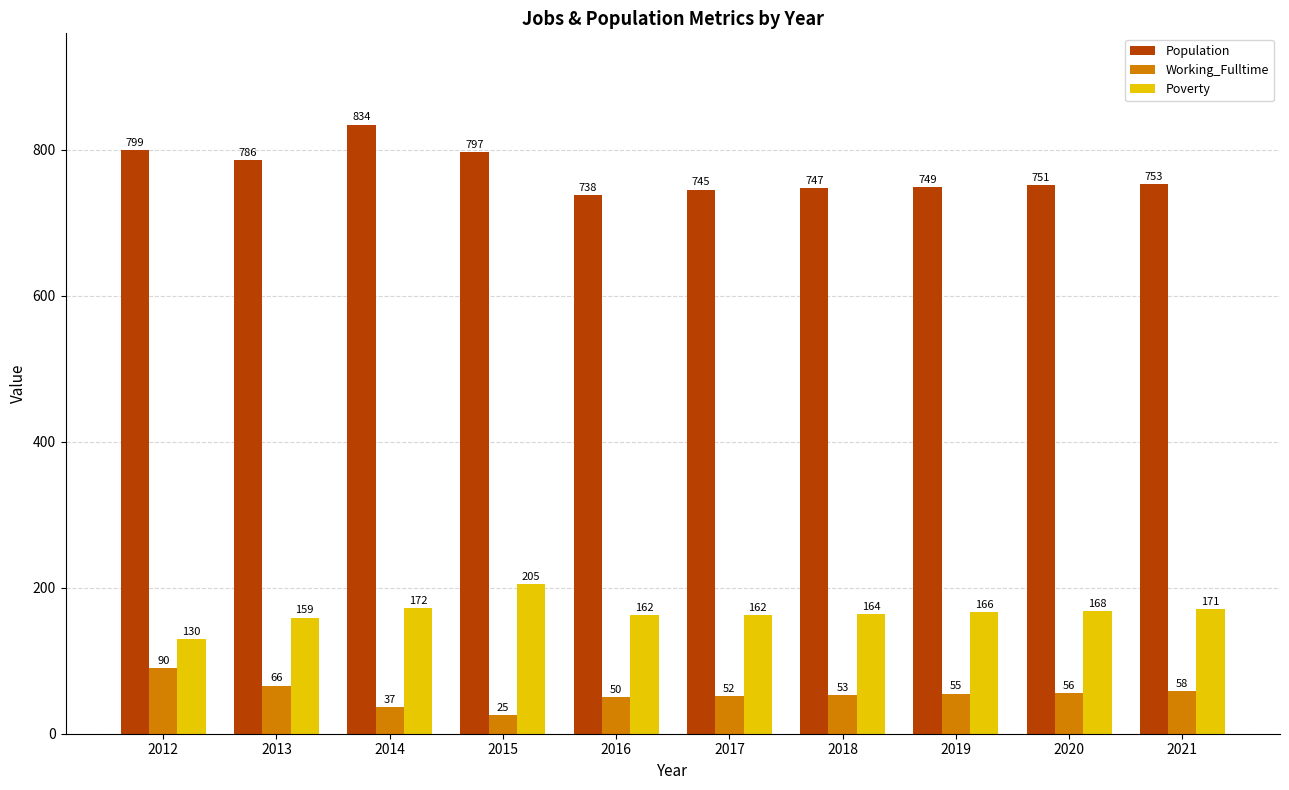

True or false: Population has a value of 1223 at 2021.

False